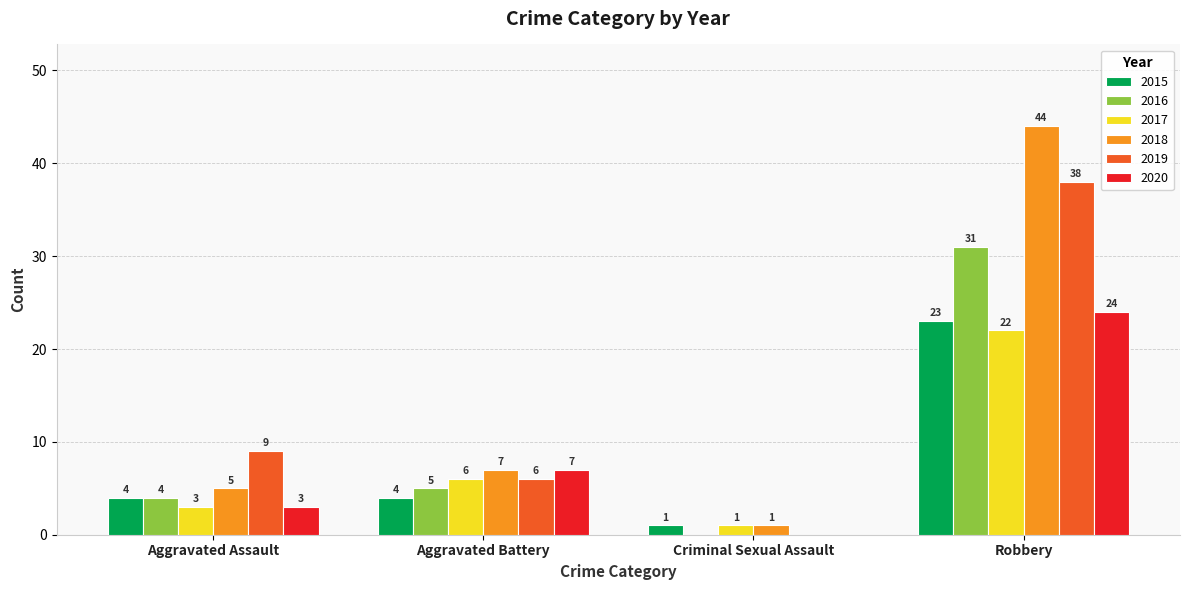

What is the maximum value for 2020?

24